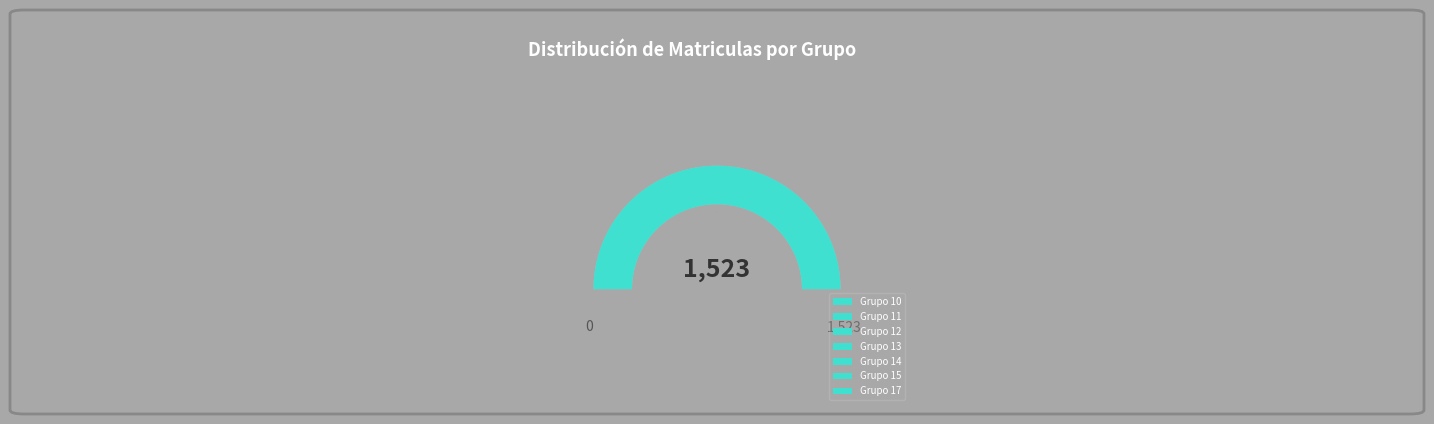

Which slice is the largest?

Grupo 17